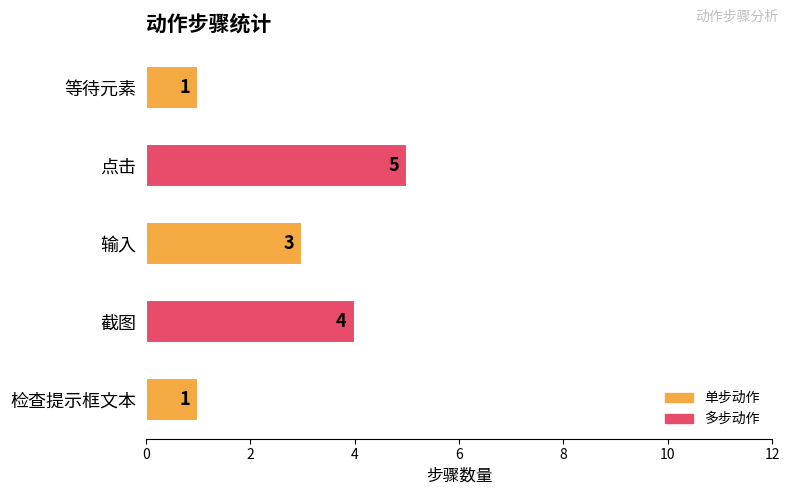

What is the difference between the maximum and second lowest values?

4